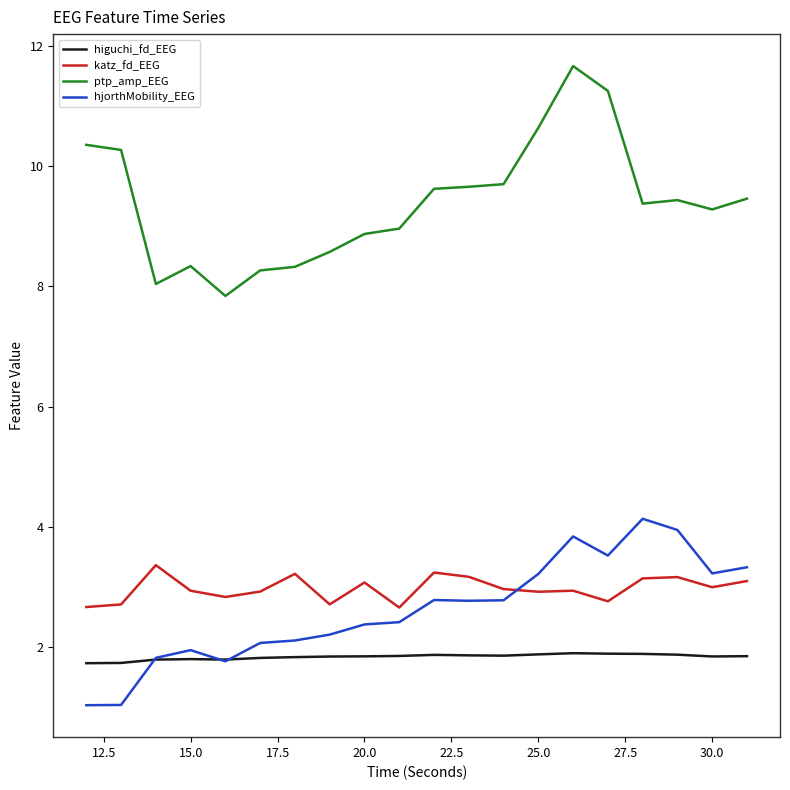

At how many categories does at least one series exceed 7?

20